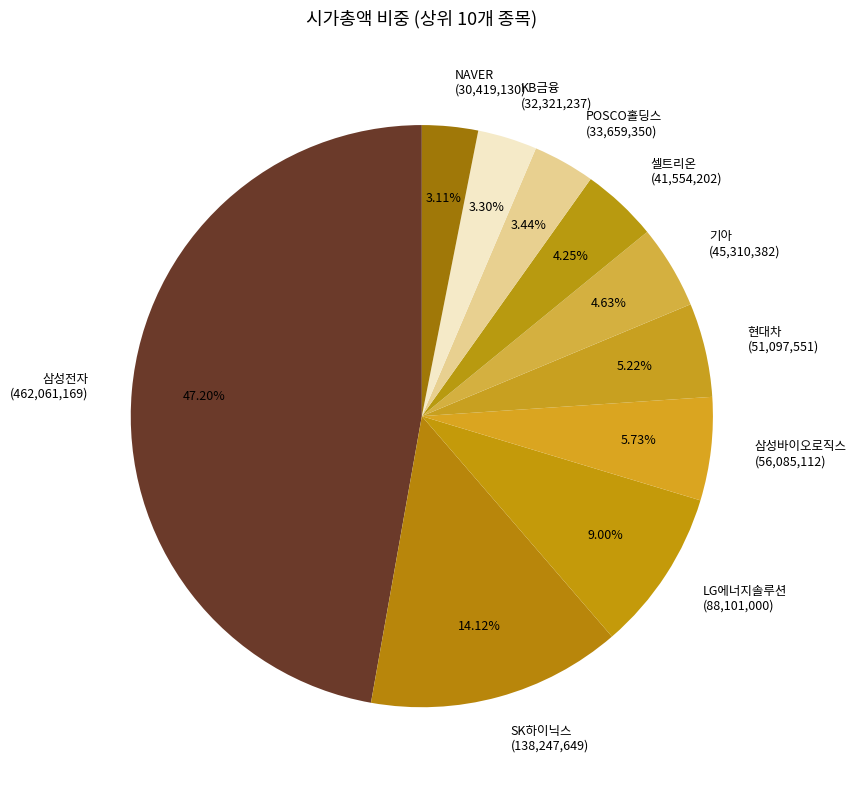

Does 삼성바이오로직스 represent more than half of the total?

No